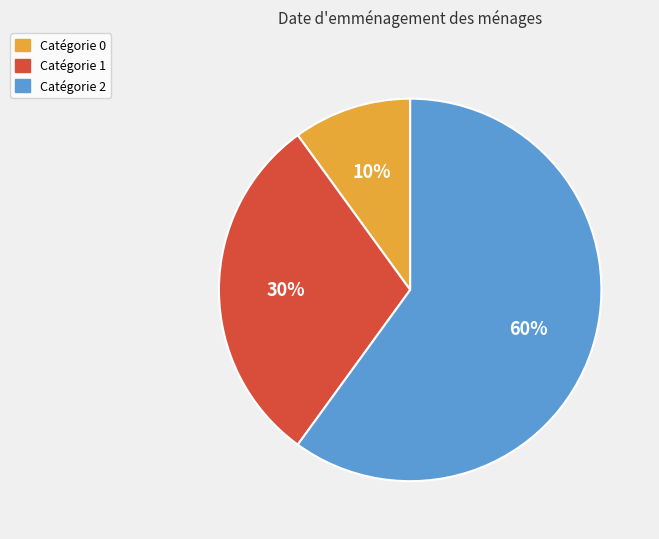

To the nearest percent, what is the combined percentage of Catégorie 1 and Catégorie 2?

90%